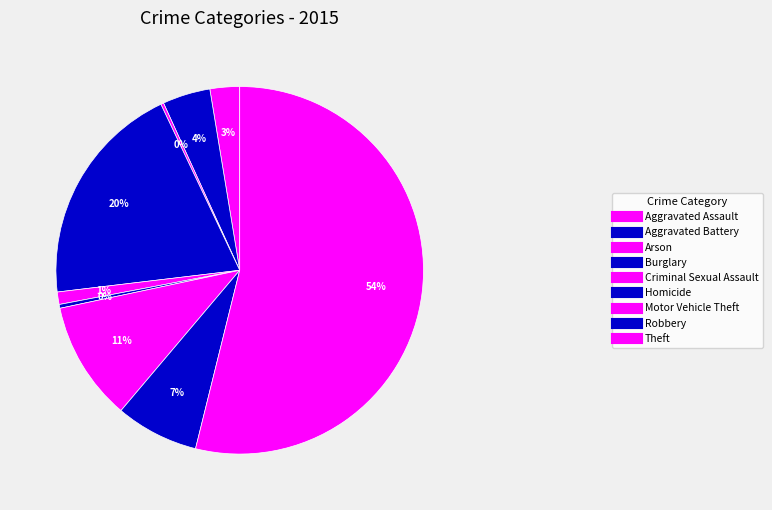

The Aggravated Assault slice represents 3% of the pie. True or false?

True